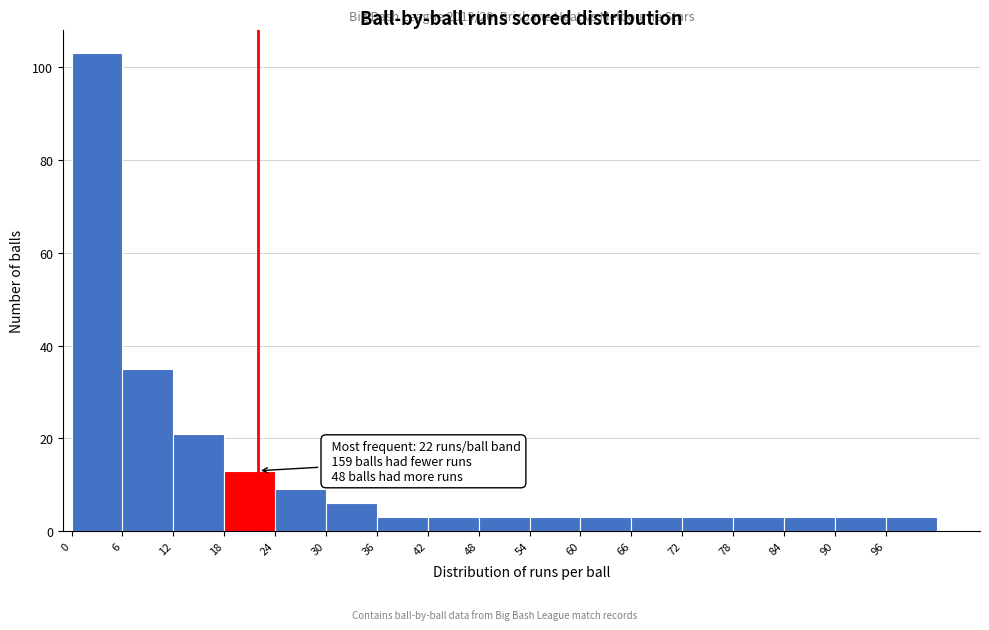

Which range on the x-axis has the tallest bar?

0 to 6